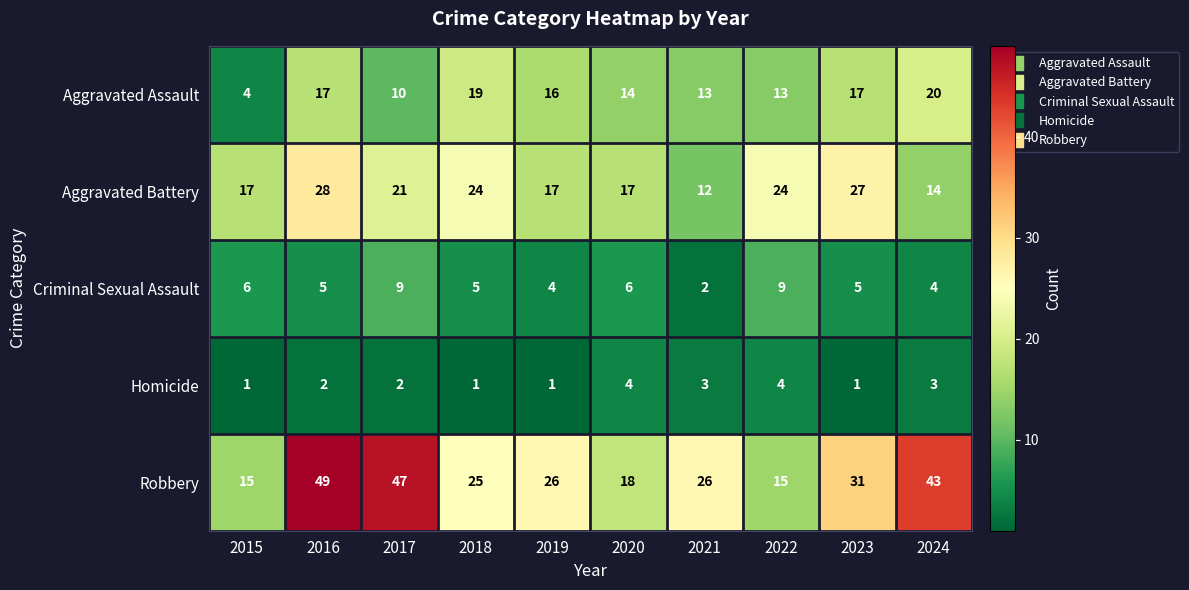

How many series are shown in this chart?

5